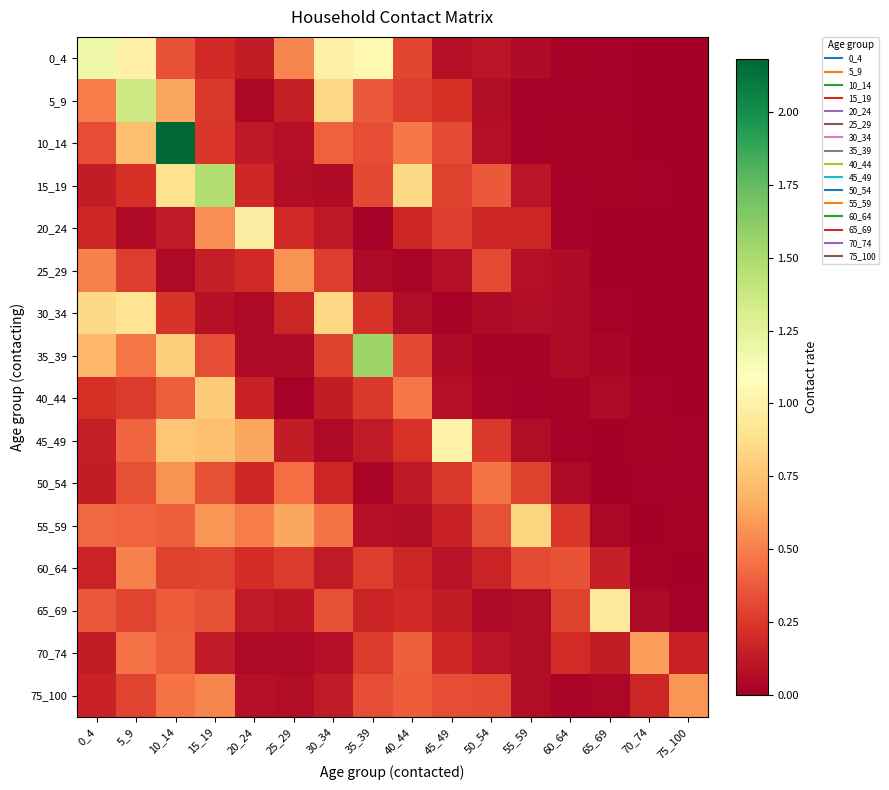

Reading right to left, transcribe all the data shown in this chart.

0_4: 75_100=0.0	70_74=0.0	65_69=0.0	60_64=0.0	55_59=0.1	50_54=0.1	45_49=0.1	40_44=0.3	35_39=1.0	30_34=1.0	25_29=0.5	20_24=0.1	15_19=0.2	10_14=0.3	5_9=1.0	0_4=1.2
5_9: 75_100=0.0	70_74=0.0	65_69=0.0	60_64=0.0	55_59=0.0	50_54=0.1	45_49=0.2	40_44=0.3	35_39=0.4	30_34=0.8	25_29=0.1	20_24=0.0	15_19=0.3	10_14=0.6	5_9=1.3	0_4=0.5
10_14: 75_100=0.0	70_74=0.0	65_69=0.0	60_64=0.0	55_59=0.0	50_54=0.1	45_49=0.3	40_44=0.5	35_39=0.3	30_34=0.4	25_29=0.1	20_24=0.1	15_19=0.2	10_14=2.2	5_9=0.7	0_4=0.3
15_19: 75_100=0.0	70_74=0.0	65_69=0.0	60_64=0.0	55_59=0.1	50_54=0.4	45_49=0.3	40_44=0.8	35_39=0.3	30_34=0.1	25_29=0.1	20_24=0.2	15_19=1.5	10_14=0.9	5_9=0.2	0_4=0.1
20_24: 75_100=0.0	70_74=0.0	65_69=0.0	60_64=0.0	55_59=0.2	50_54=0.2	45_49=0.3	40_44=0.2	35_39=0.0	30_34=0.1	25_29=0.2	20_24=1.0	15_19=0.5	10_14=0.1	5_9=0.1	0_4=0.2
25_29: 75_100=0.0	70_74=0.0	65_69=0.0	60_64=0.1	55_59=0.1	50_54=0.3	45_49=0.1	40_44=0.0	35_39=0.0	30_34=0.3	25_29=0.6	20_24=0.2	15_19=0.1	10_14=0.0	5_9=0.3	0_4=0.5
30_34: 75_100=0.0	70_74=0.0	65_69=0.0	60_64=0.1	55_59=0.1	50_54=0.1	45_49=0.0	40_44=0.1	35_39=0.2	30_34=0.8	25_29=0.2	20_24=0.0	15_19=0.1	10_14=0.2	5_9=0.9	0_4=0.9
35_39: 75_100=0.0	70_74=0.0	65_69=0.0	60_64=0.1	55_59=0.0	50_54=0.0	45_49=0.1	40_44=0.3	35_39=1.6	30_34=0.3	25_29=0.1	20_24=0.1	15_19=0.3	10_14=0.8	5_9=0.5	0_4=0.7
40_44: 75_100=0.0	70_74=0.0	65_69=0.0	60_64=0.0	55_59=0.0	50_54=0.0	45_49=0.1	40_44=0.5	35_39=0.3	30_34=0.1	25_29=0.0	20_24=0.2	15_19=0.8	10_14=0.4	5_9=0.3	0_4=0.2
45_49: 75_100=0.0	70_74=0.0	65_69=0.0	60_64=0.0	55_59=0.1	50_54=0.2	45_49=1.0	40_44=0.2	35_39=0.1	30_34=0.0	25_29=0.1	20_24=0.6	15_19=0.7	10_14=0.8	5_9=0.4	0_4=0.1
50_54: 75_100=0.0	70_74=0.0	65_69=0.0	60_64=0.0	55_59=0.3	50_54=0.5	45_49=0.3	40_44=0.1	35_39=0.0	30_34=0.2	25_29=0.4	20_24=0.2	15_19=0.3	10_14=0.6	5_9=0.3	0_4=0.1
55_59: 75_100=0.0	70_74=0.0	65_69=0.0	60_64=0.2	55_59=0.8	50_54=0.3	45_49=0.1	40_44=0.1	35_39=0.1	30_34=0.5	25_29=0.6	20_24=0.5	15_19=0.6	10_14=0.4	5_9=0.4	0_4=0.4
60_64: 75_100=0.0	70_74=0.0	65_69=0.1	60_64=0.3	55_59=0.3	50_54=0.2	45_49=0.1	40_44=0.2	35_39=0.3	30_34=0.1	25_29=0.3	20_24=0.2	15_19=0.3	10_14=0.3	5_9=0.5	0_4=0.2
65_69: 75_100=0.0	70_74=0.1	65_69=0.9	60_64=0.3	55_59=0.1	50_54=0.0	45_49=0.1	40_44=0.2	35_39=0.2	30_34=0.3	25_29=0.1	20_24=0.1	15_19=0.3	10_14=0.4	5_9=0.3	0_4=0.4
70_74: 75_100=0.1	70_74=0.6	65_69=0.1	60_64=0.2	55_59=0.1	50_54=0.1	45_49=0.2	40_44=0.4	35_39=0.3	30_34=0.1	25_29=0.0	20_24=0.0	15_19=0.1	10_14=0.4	5_9=0.5	0_4=0.1
75_100: 75_100=0.6	70_74=0.2	65_69=0.0	60_64=0.0	55_59=0.1	50_54=0.3	45_49=0.3	40_44=0.4	35_39=0.3	30_34=0.1	25_29=0.1	20_24=0.1	15_19=0.5	10_14=0.5	5_9=0.3	0_4=0.2